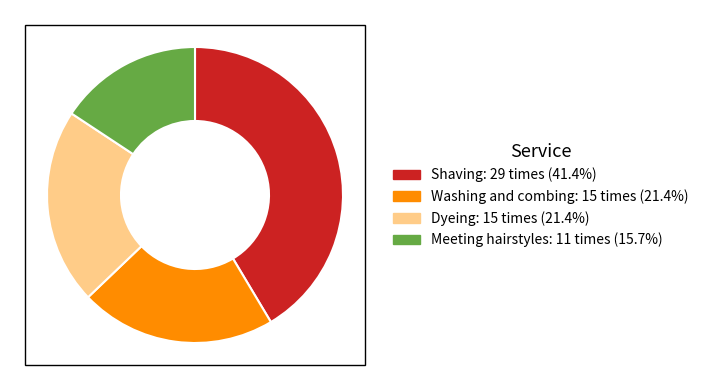

What is the ratio of the value at Washing and combing: 15 times (21.4%) to the value at Dyeing: 15 times (21.4%)?

1.0